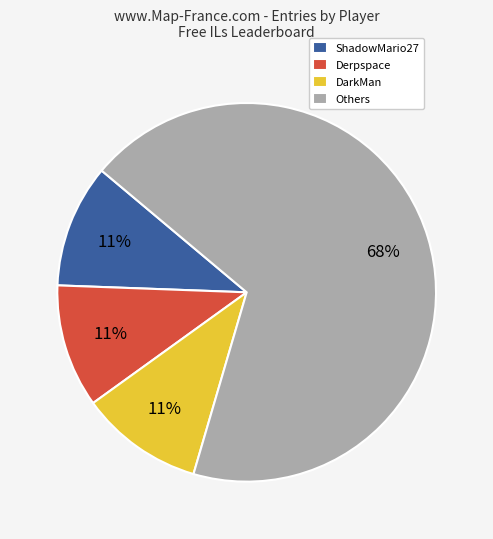

Count the number of slices in the pie.

4